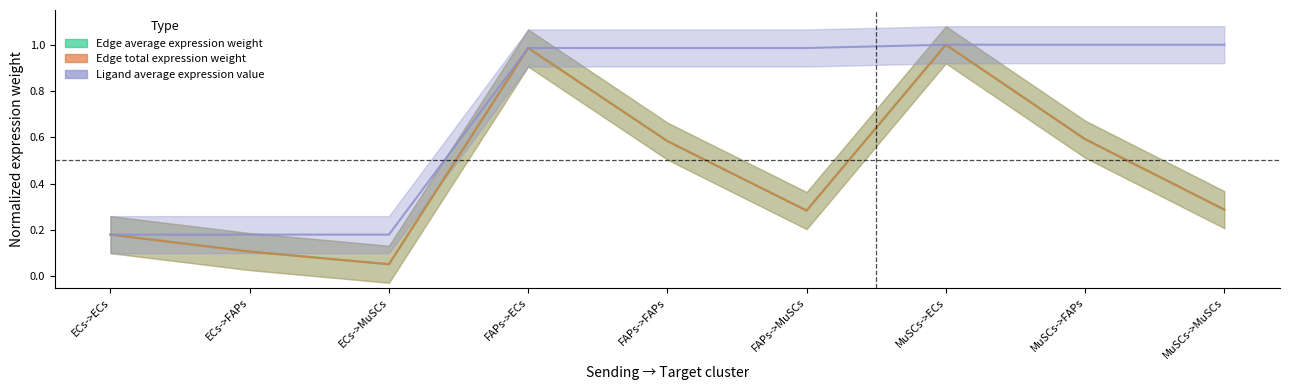

What is the label of the 2nd point from the right?

MuSCs->FAPs